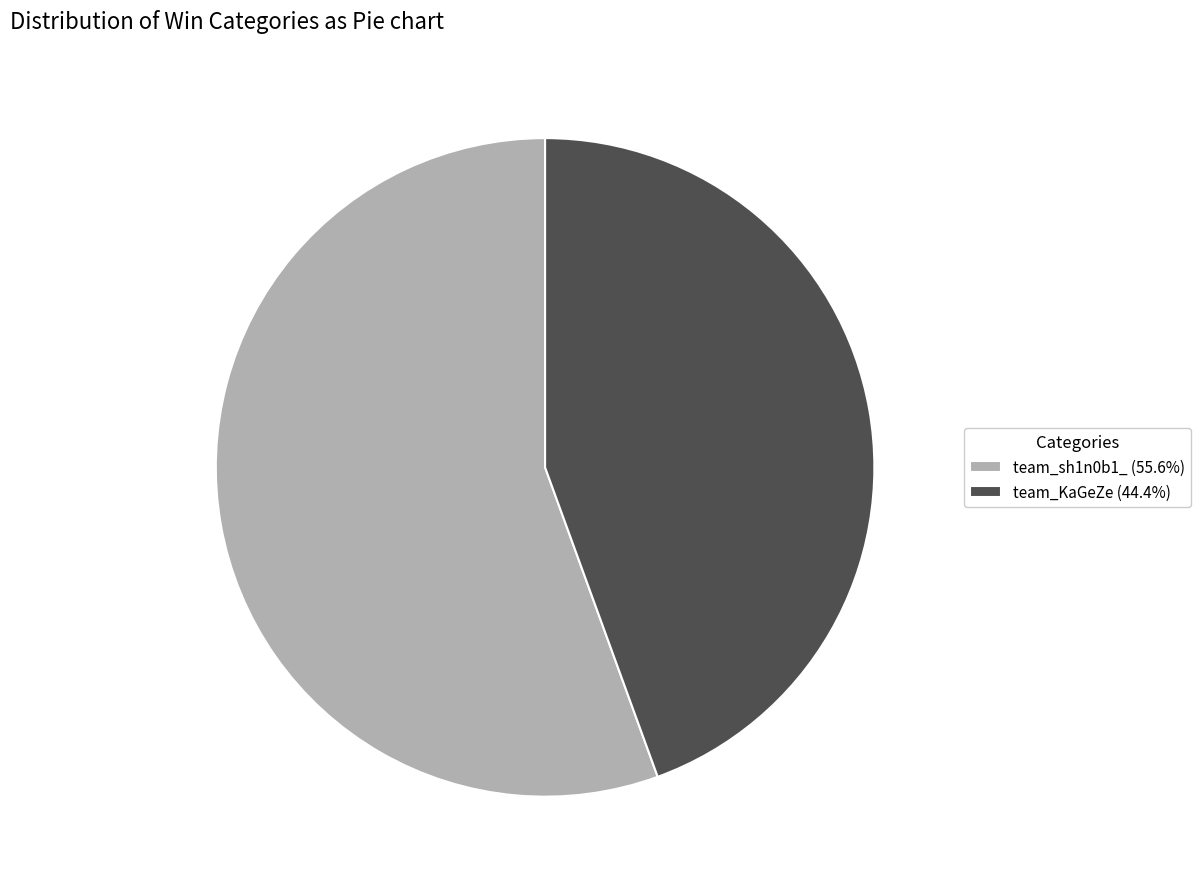

Does team_KaGeZe (44.4%) account for over 50% of the chart?

No